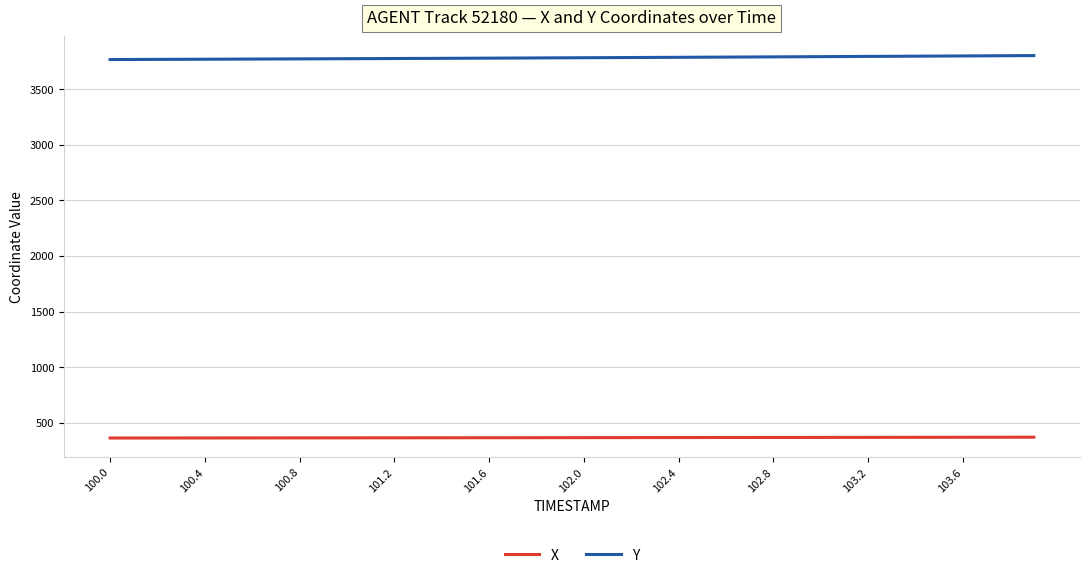

List the series in order of their overall mean, highest first.

Y, X